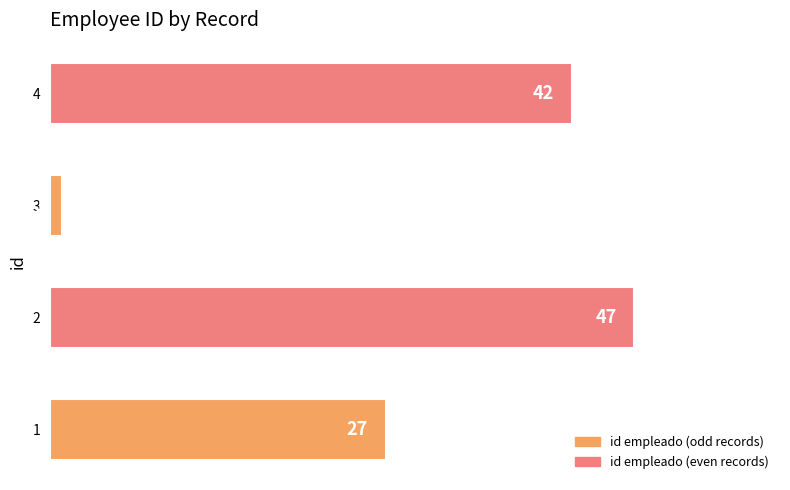

What is the change in value from 1 to 3?

-26